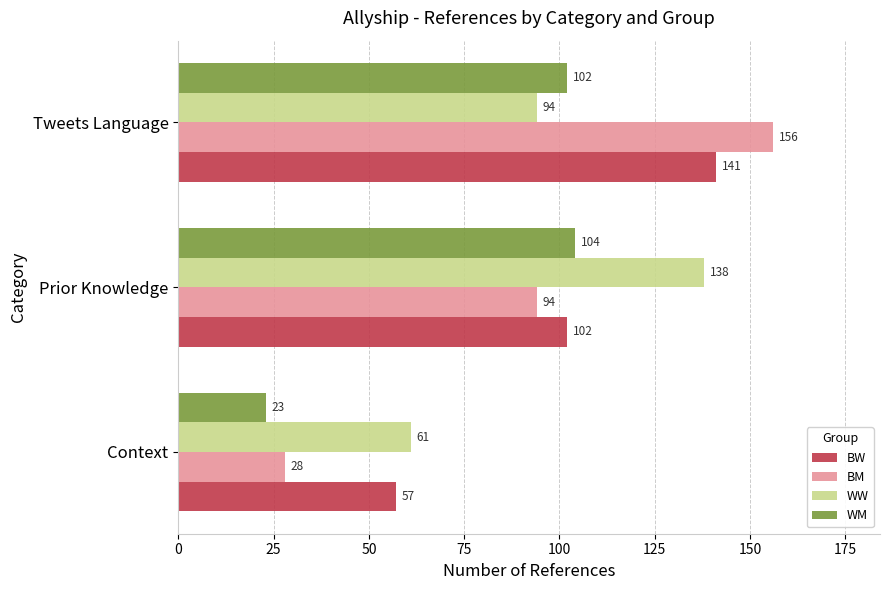

What is the difference between the WM values at Prior Knowledge and Context?

81